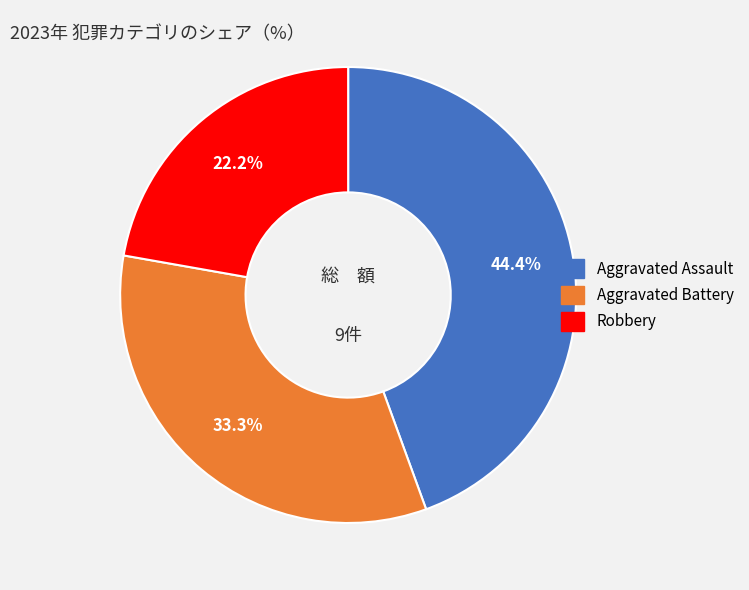

Is there any slice that represents more than half of the pie?

No